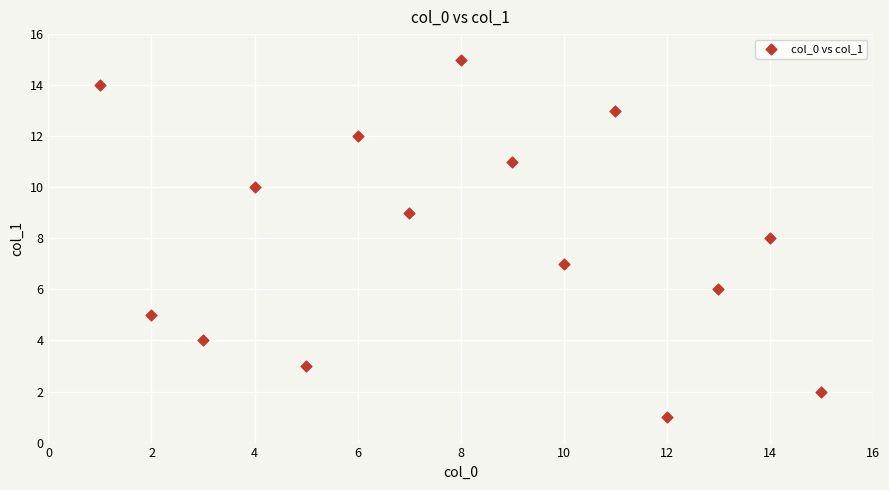

What is the range of X values (max minus min)?

14